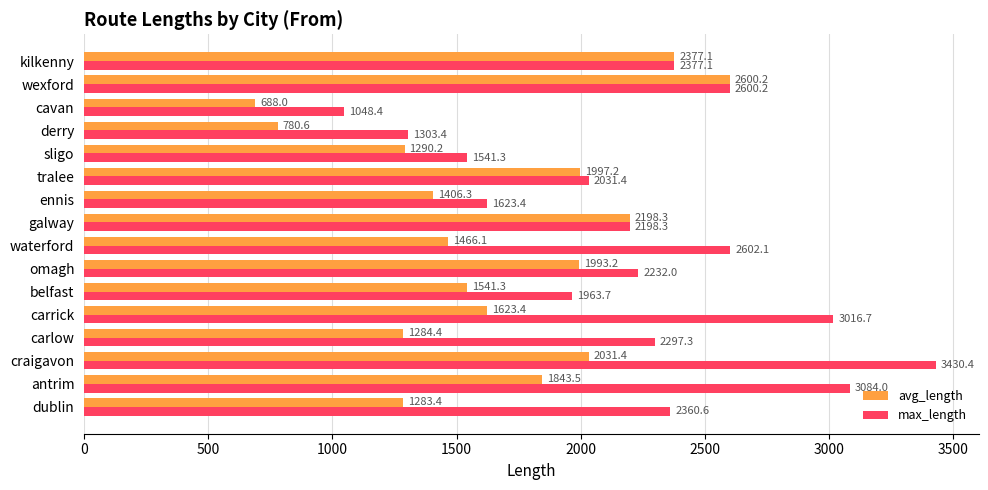

What is the average value of the avg_length series?

1650.3